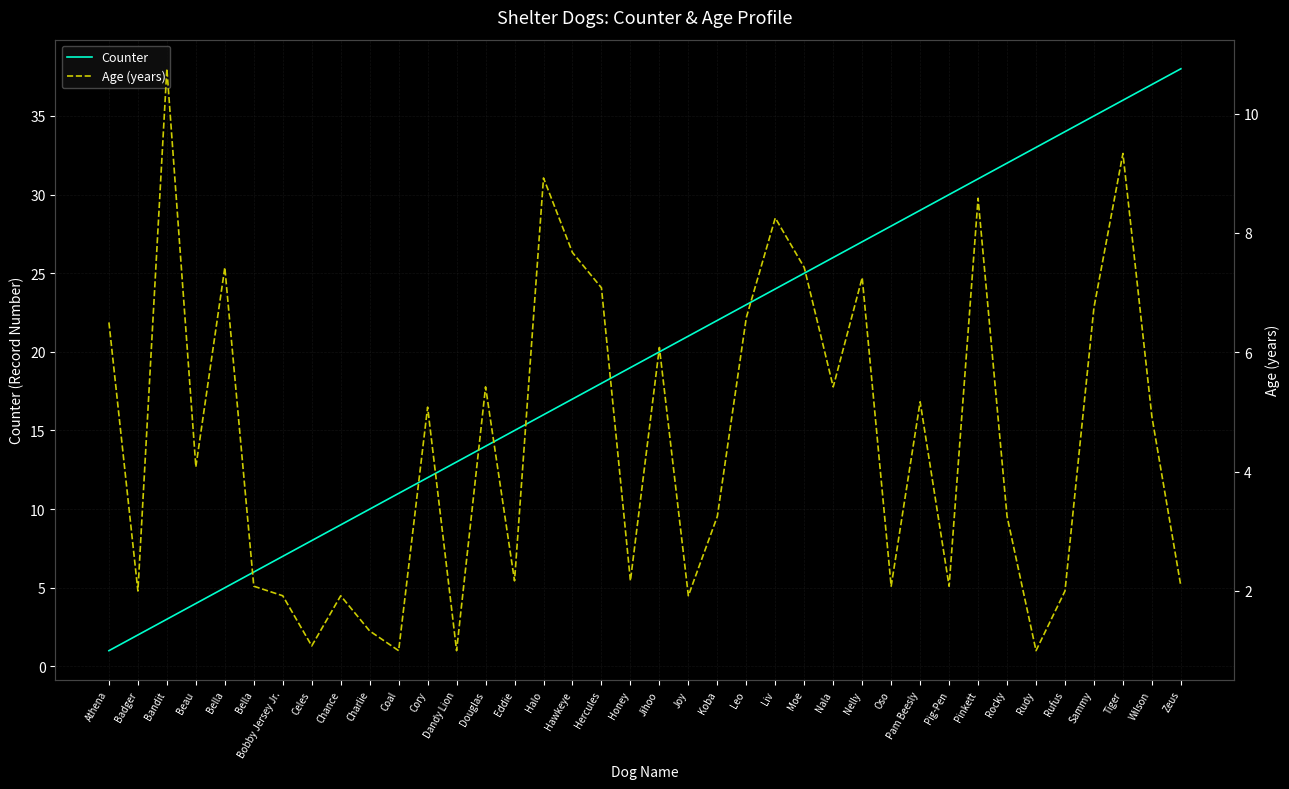

List the series in order of their peak value, lowest first.

Age (years), Counter